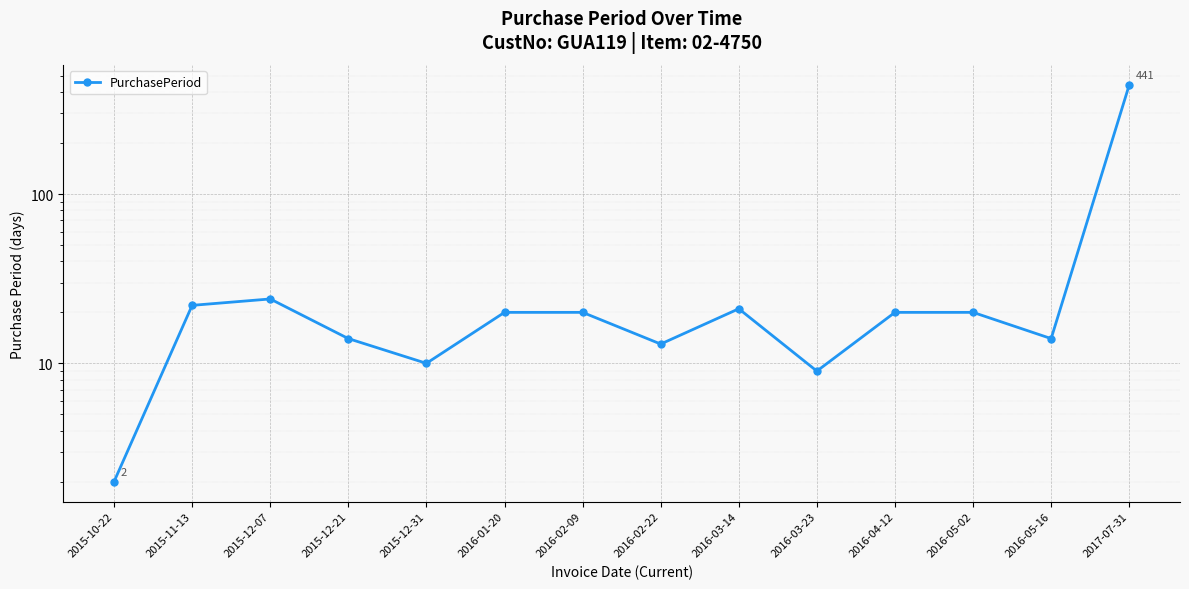

Reading right to left, transcribe all the data shown in this chart.

441	14	20	20	9	21	13	20	20	10	14	24	22	2